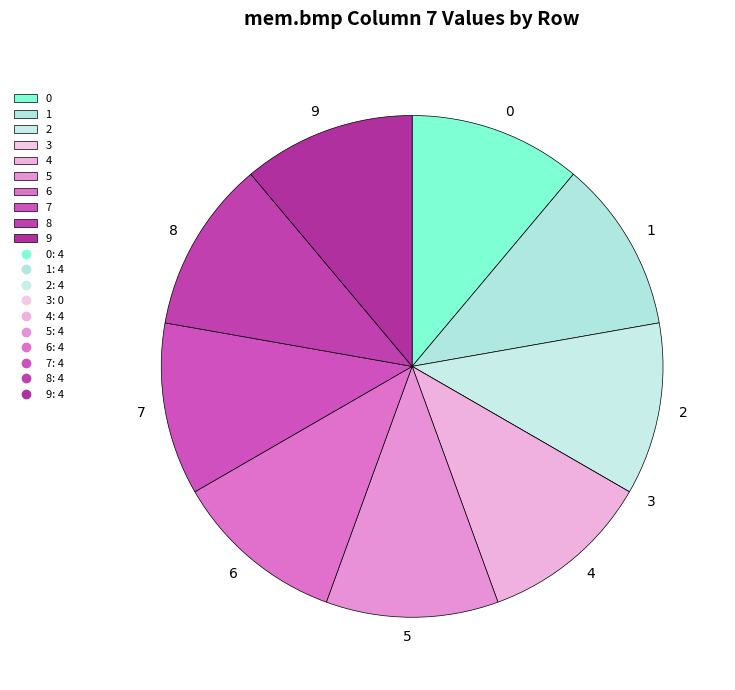

Approximately how many times larger is the value at 6 compared to 5?

1.0